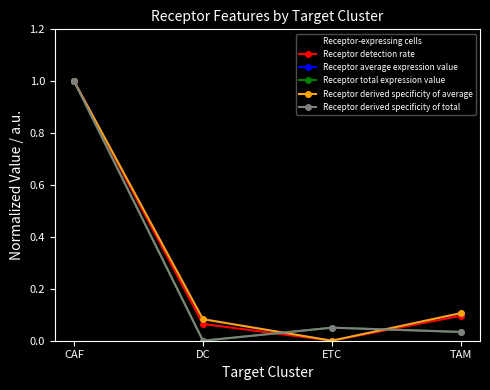

Is this an area chart (filled region under the line)?

No